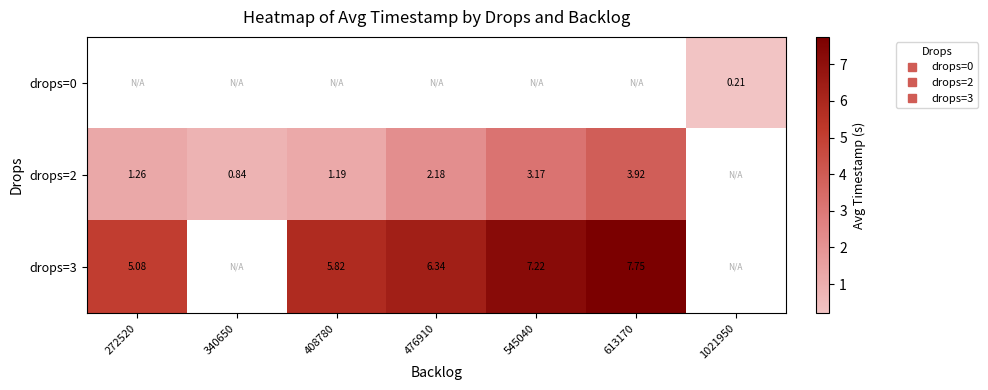

The drops=2 series shows 2.2 at 476910. True or false?

True